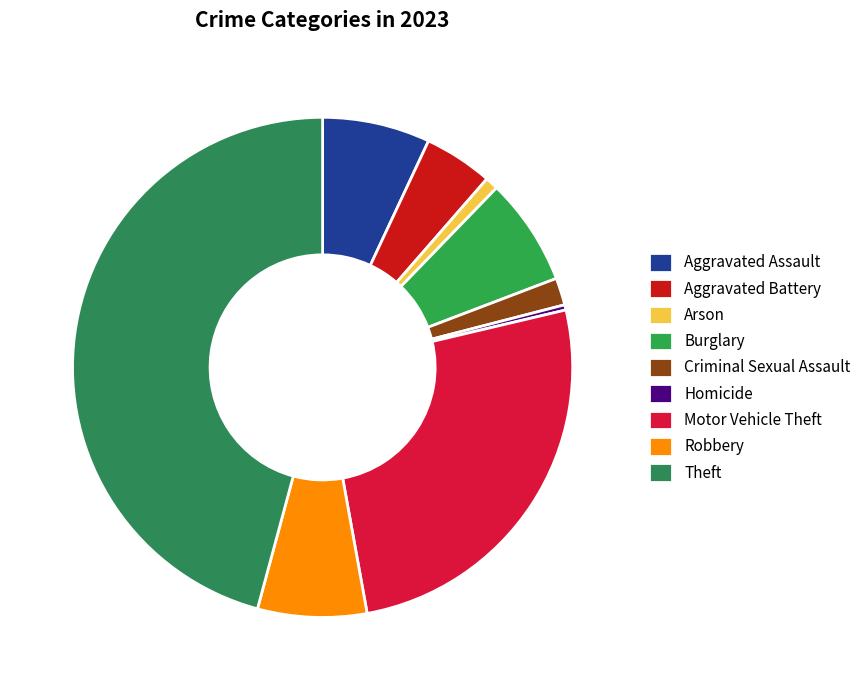

How many slices are in this pie chart?

9